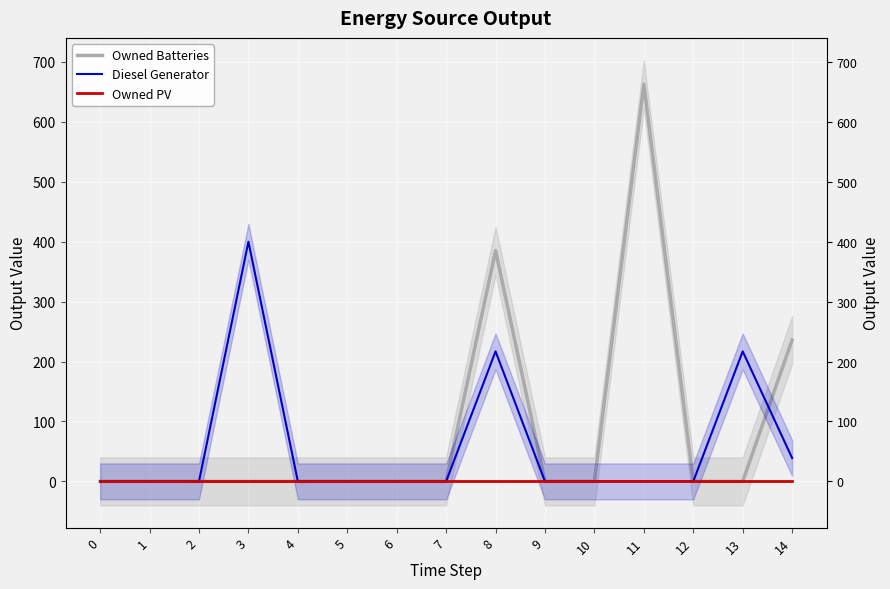

Reading left to right, transcribe all the data shown in this chart.

Owned Batteries: 0	0	0	0	0	0	0	0	385	0	0	663	0	0	236
Diesel Generator: 0	0	0	400	0	0	0	0	217	0	0	0	0	217	39
Owned PV: 0	0	0	0	0	0	0	0	0	0	0	0	0	0	0